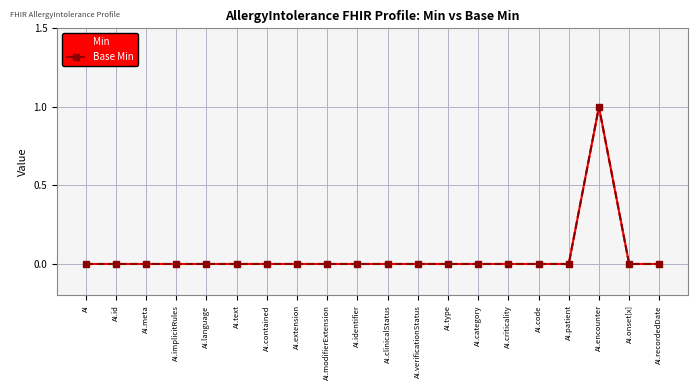

At how many categories does at least one series exceed 0?

1